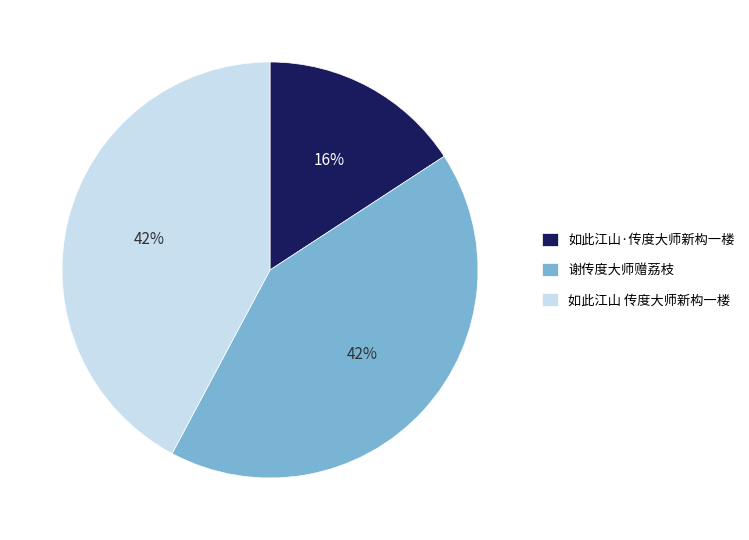

To the nearest percent, what is the average slice percentage?

33%